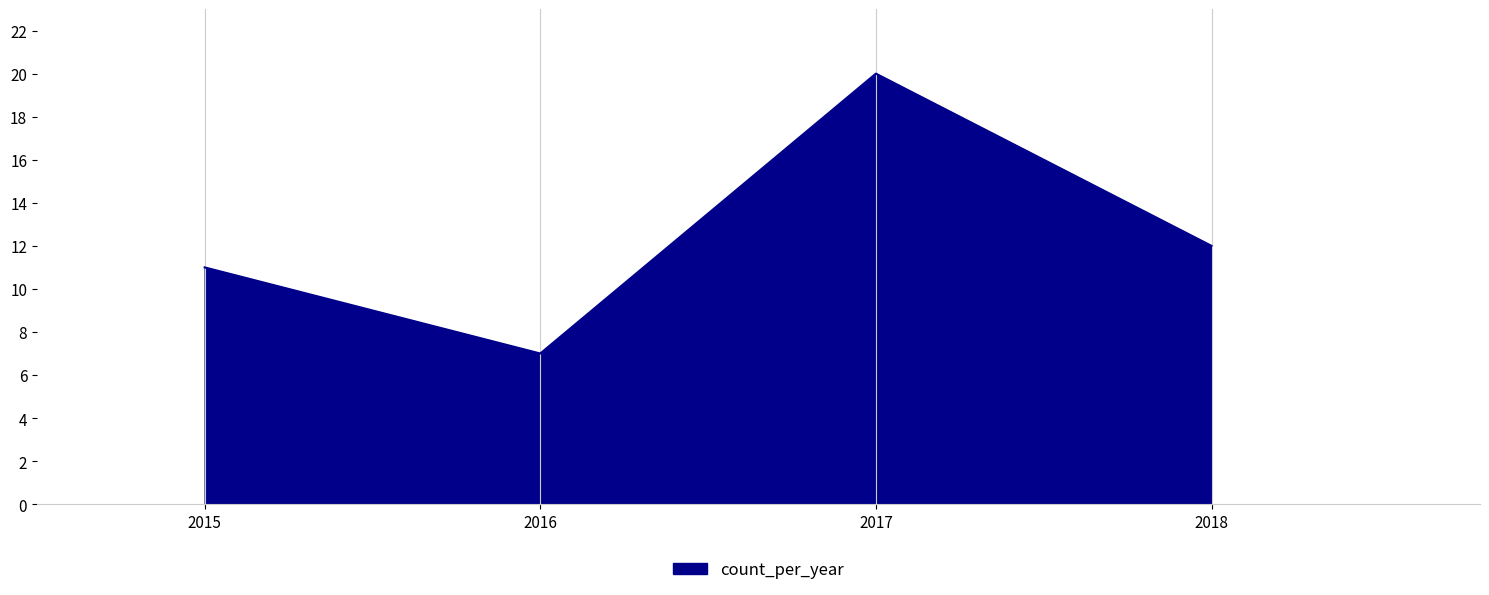

Count the number of data series in this chart.

1